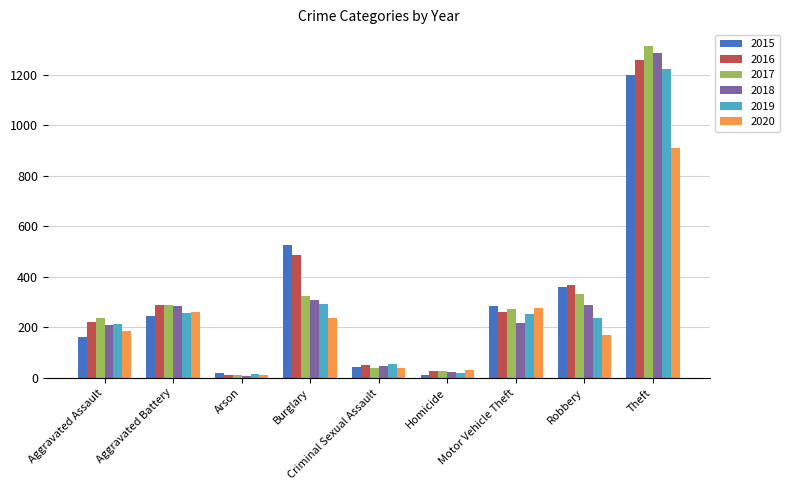

What is the value of the 2020 bar at the 7th from the left?

275